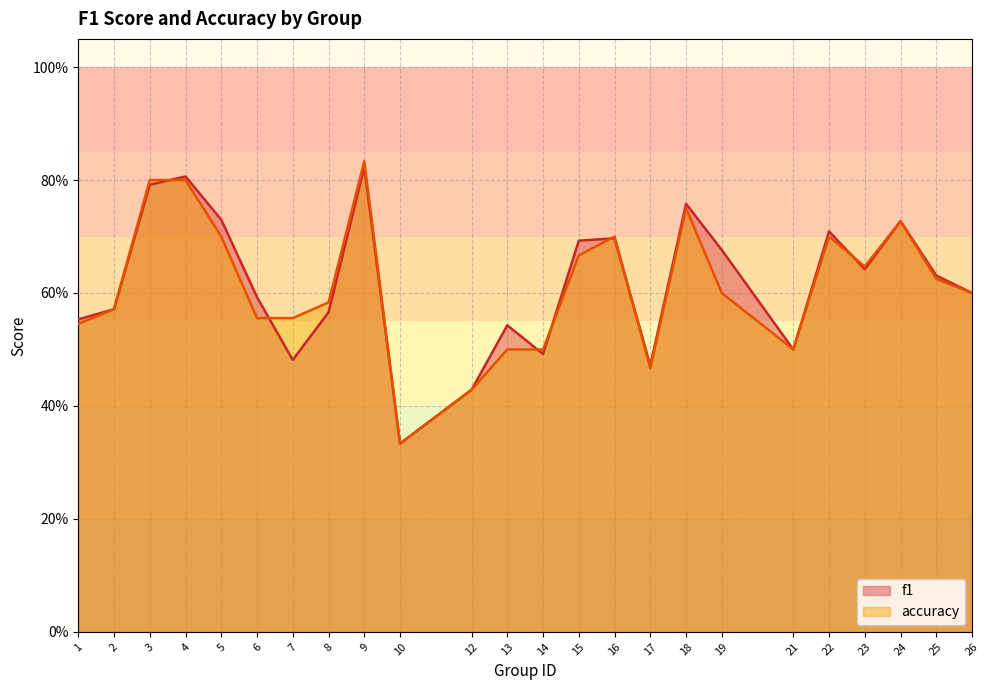

List the series in order of their peak value, highest first.

accuracy, f1